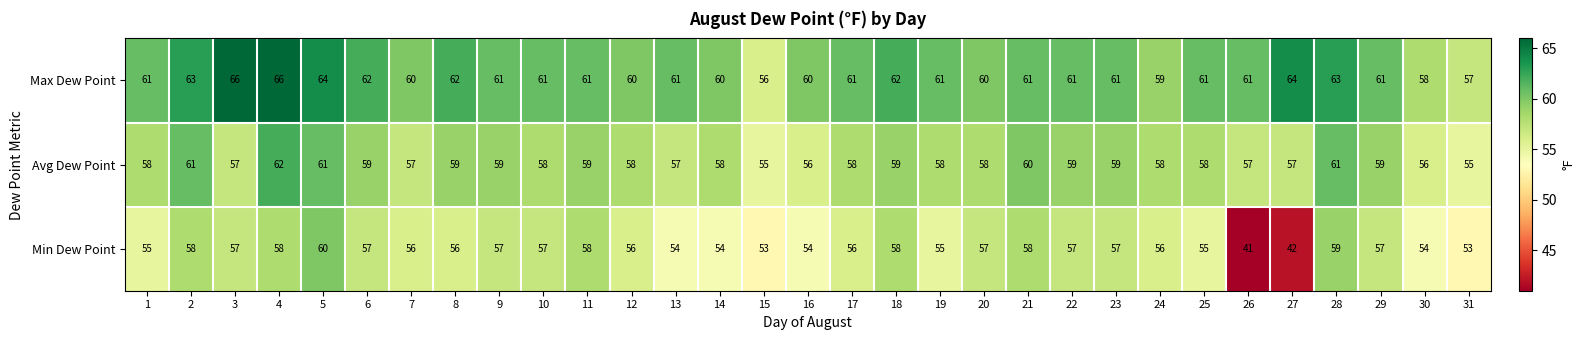

What is the average value of the Min Dew Point series?

55